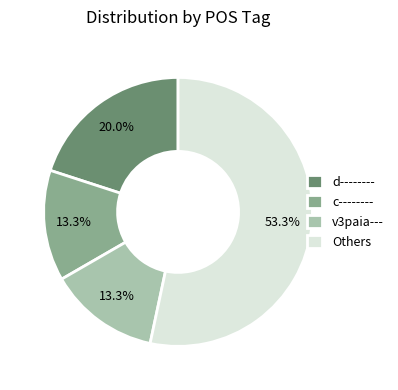

Does any single category account for the majority?

Yes